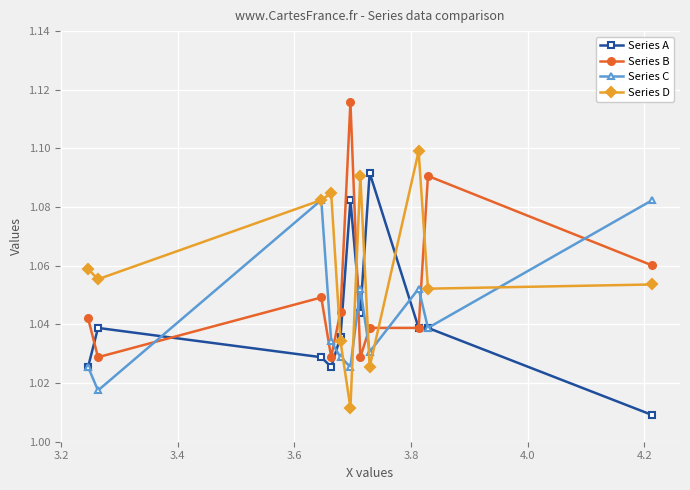

What is the sum of all Series C values?

11.5